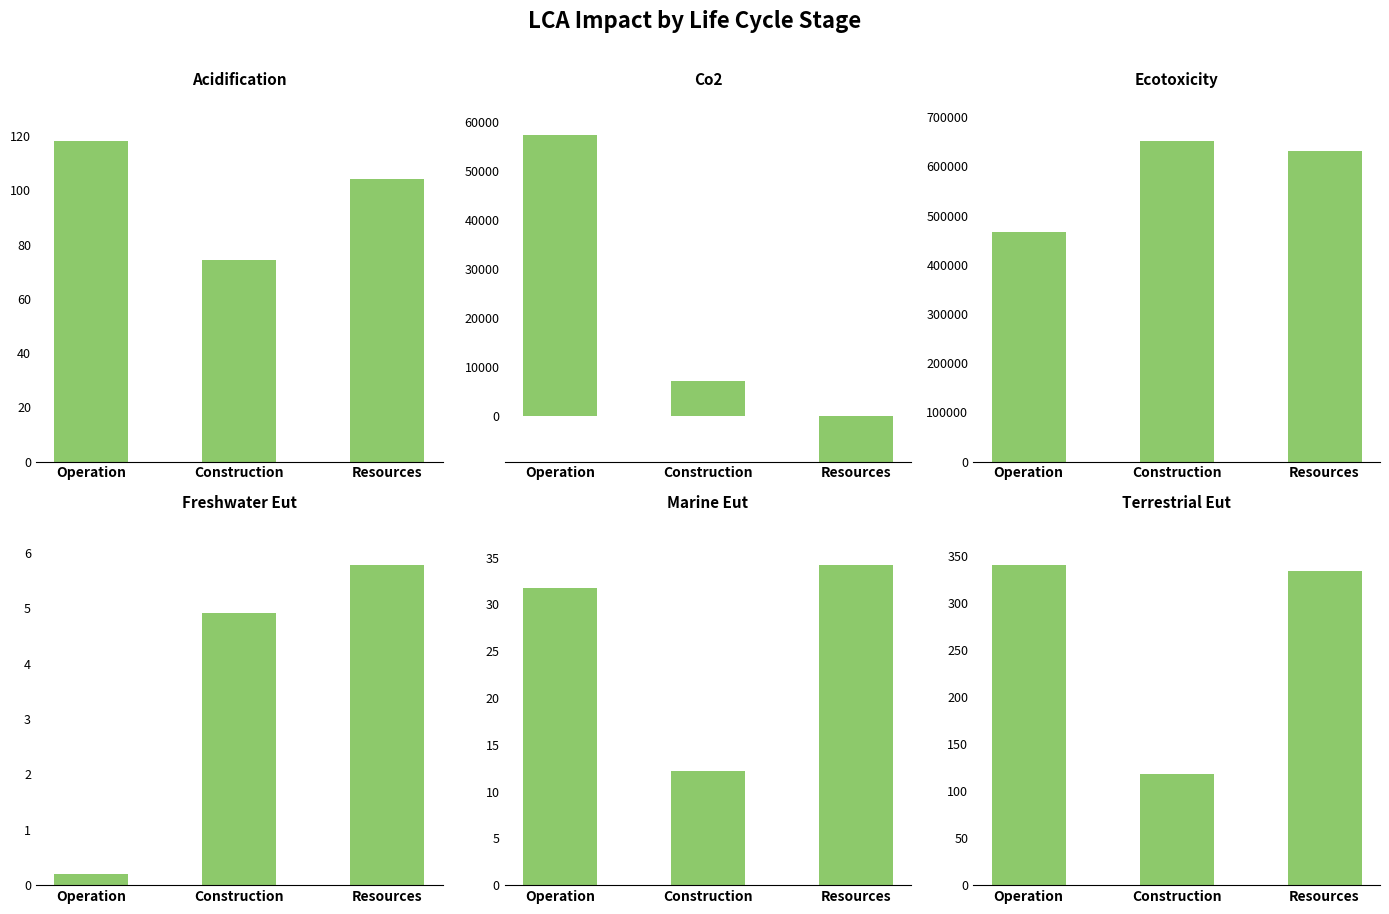

What is the difference between the maximum and minimum values in the LCA_CO2 series?

66562.2